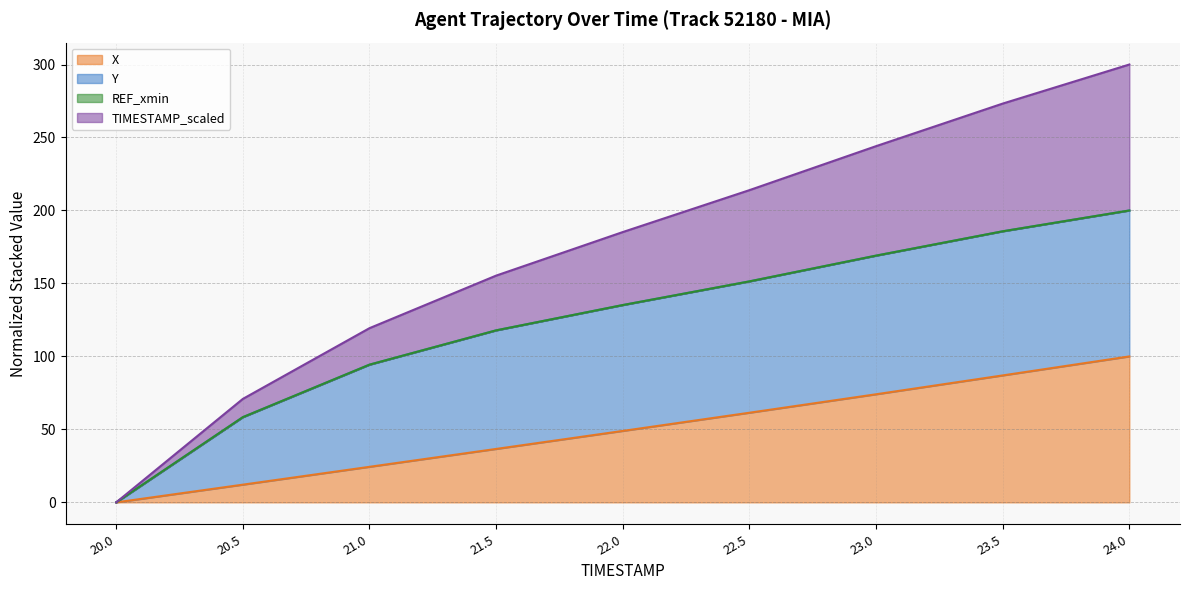

What is the value of the X point at the 9th from the left?

100.0